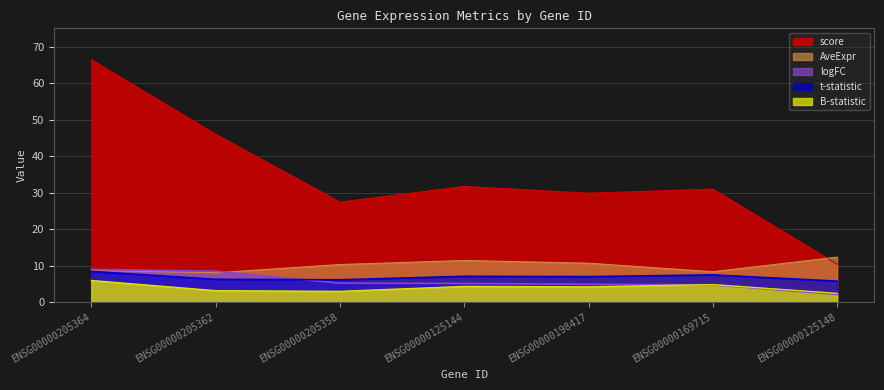

Reading right to left, transcribe all the data shown in this chart.

AveExpr: ENSG00000125148=12.3	ENSG00000169715=8.3	ENSG00000198417=10.6	ENSG00000125144=11.4	ENSG00000205358=10.3	ENSG00000205362=8.0	ENSG00000205364=8.6
t-statistic: ENSG00000125148=5.7	ENSG00000169715=7.4	ENSG00000198417=7.0	ENSG00000125144=7.0	ENSG00000205358=6.1	ENSG00000205362=6.2	ENSG00000205364=8.4
B-statistic: ENSG00000125148=2.4	ENSG00000169715=4.8	ENSG00000198417=4.2	ENSG00000125144=4.3	ENSG00000205358=2.9	ENSG00000205362=3.1	ENSG00000205364=5.9
score: ENSG00000125148=10.3	ENSG00000169715=30.9	ENSG00000198417=29.8	ENSG00000125144=31.7	ENSG00000205358=27.4	ENSG00000205362=46.0	ENSG00000205364=66.4
logFC: ENSG00000125148=2.1	ENSG00000169715=4.7	ENSG00000198417=4.8	ENSG00000125144=5.1	ENSG00000205358=5.2	ENSG00000205362=8.5	ENSG00000205364=9.0